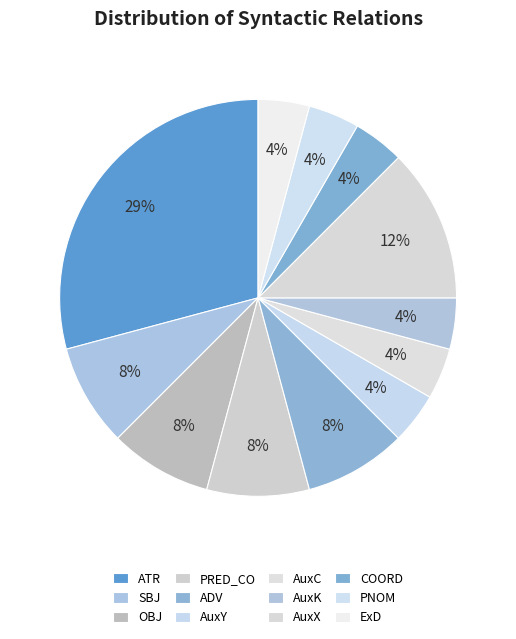

Is the sum of PRED_CO and AuxC greater than half?

No